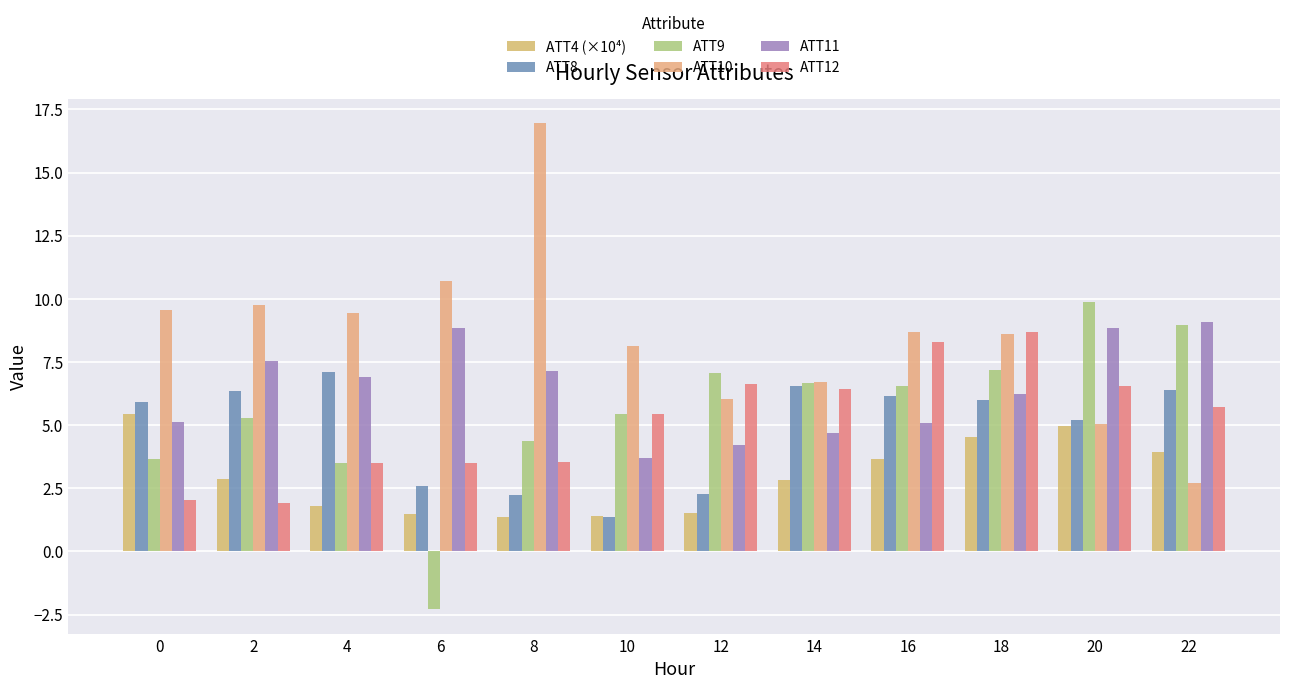

Rank the series by their maximum value, from lowest to highest.

ATT4 (×10⁴), ATT8, ATT12, ATT11, ATT9, ATT10